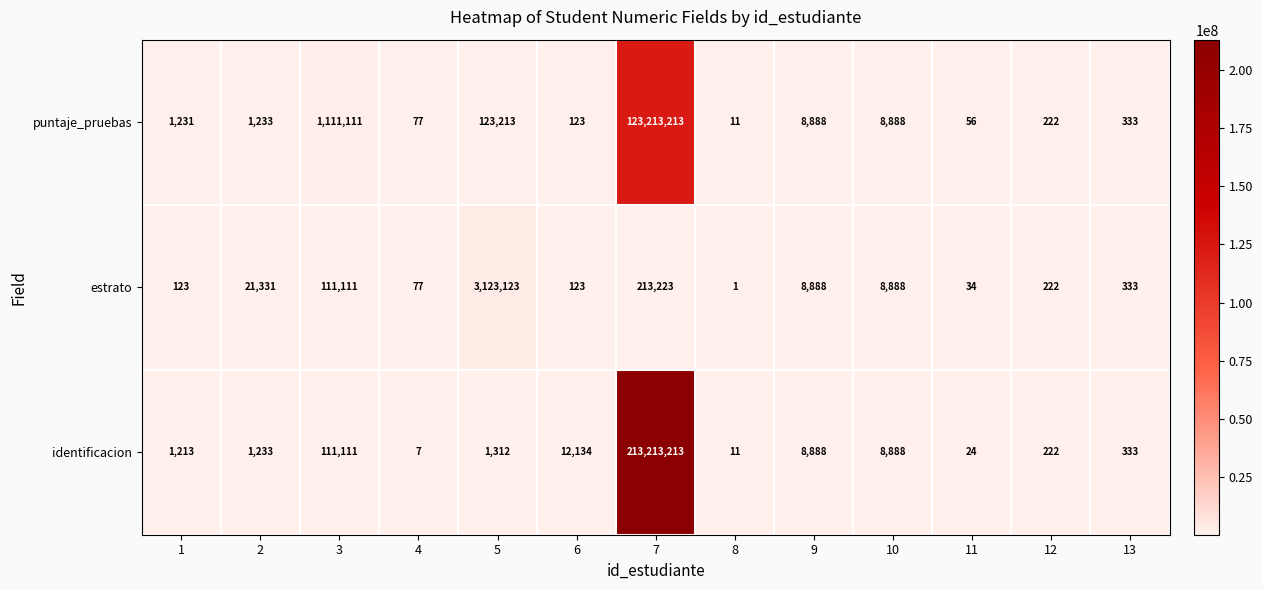

What is the spread (max minus min) of values at 2?

20098